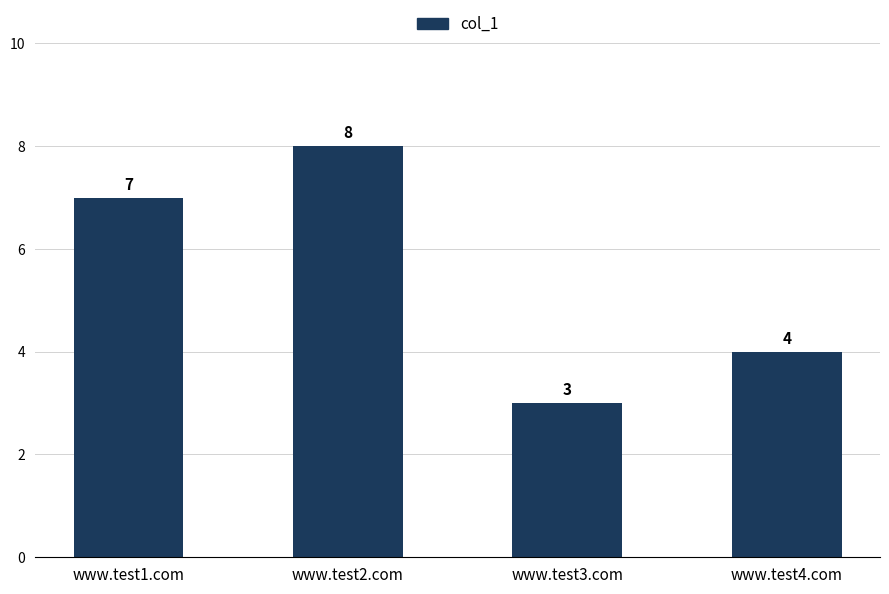

At which label is the value closest to 5?

www.test4.com